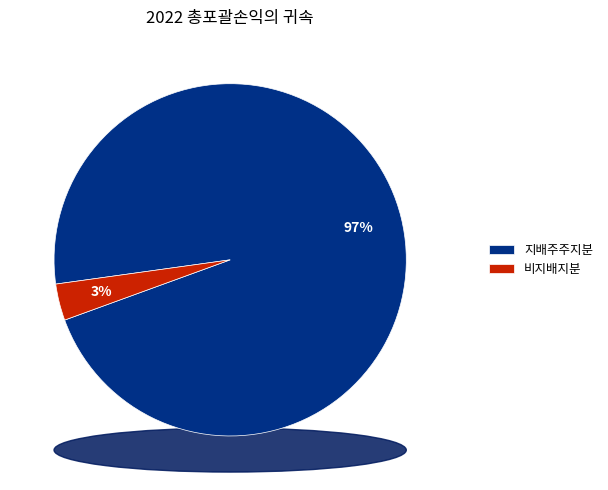

Does 지배주주지분 represent more than half of the total?

Yes